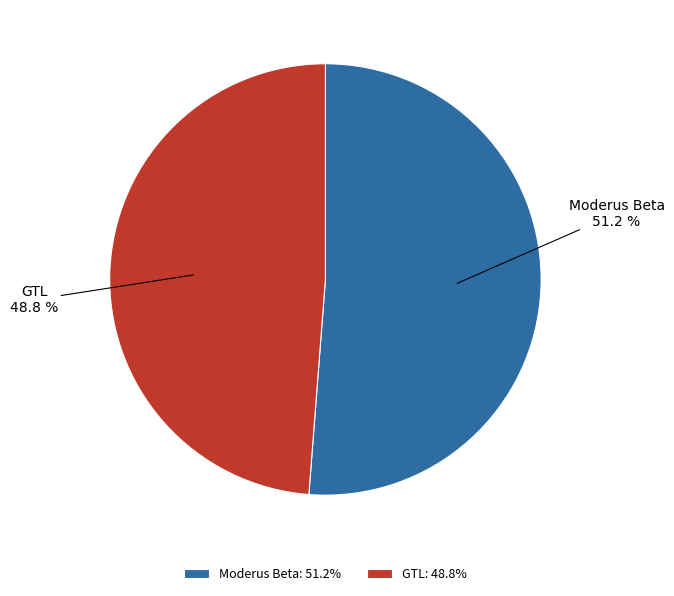

The Moderus Beta slice represents 51% of the pie. True or false?

True